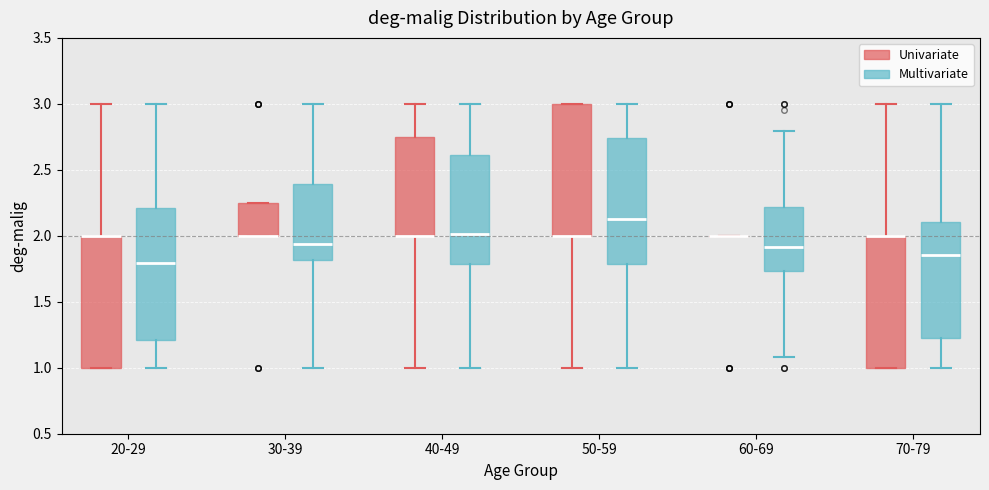

Reading left to right, read every box against the y-axis: the position of its median line, the range the box covers, and the ends of its whiskers. The values are not printed on the chart, so give them approximately, as read against the axis.

20-29 (Univariate): median 2.00 (drawn on the box's upper edge), box 1.00 to 2.00, whiskers 1.00 to 3.00
20-29 (Multivariate): median 1.80, box 1.20 to 2.20, whiskers 1.00 to 3.00
30-39 (Univariate): median 2.00 (drawn on the box's lower edge), box 2.00 to 2.25, whiskers 2.00 to 2.25
30-39 (Multivariate): median 1.95, box 1.80 to 2.40, whiskers 1.00 to 3.00
40-49 (Univariate): median 2.00 (drawn on the box's lower edge), box 2.00 to 2.75, whiskers 1.00 to 3.00
40-49 (Multivariate): median 2.00, box 1.80 to 2.60, whiskers 1.00 to 3.00
50-59 (Univariate): median 2.00 (drawn on the box's lower edge), box 2.00 to 3.00, whiskers 1.00 to 3.00
50-59 (Multivariate): median 2.10, box 1.80 to 2.75, whiskers 1.00 to 3.00
60-69 (Univariate): box collapsed to a line at 2.00, whiskers 2.00 to 2.00
60-69 (Multivariate): median 1.90, box 1.75 to 2.20, whiskers 1.10 to 2.80
70-79 (Univariate): median 2.00 (drawn on the box's upper edge), box 1.00 to 2.00, whiskers 1.00 to 3.00
70-79 (Multivariate): median 1.85, box 1.20 to 2.10, whiskers 1.00 to 3.00